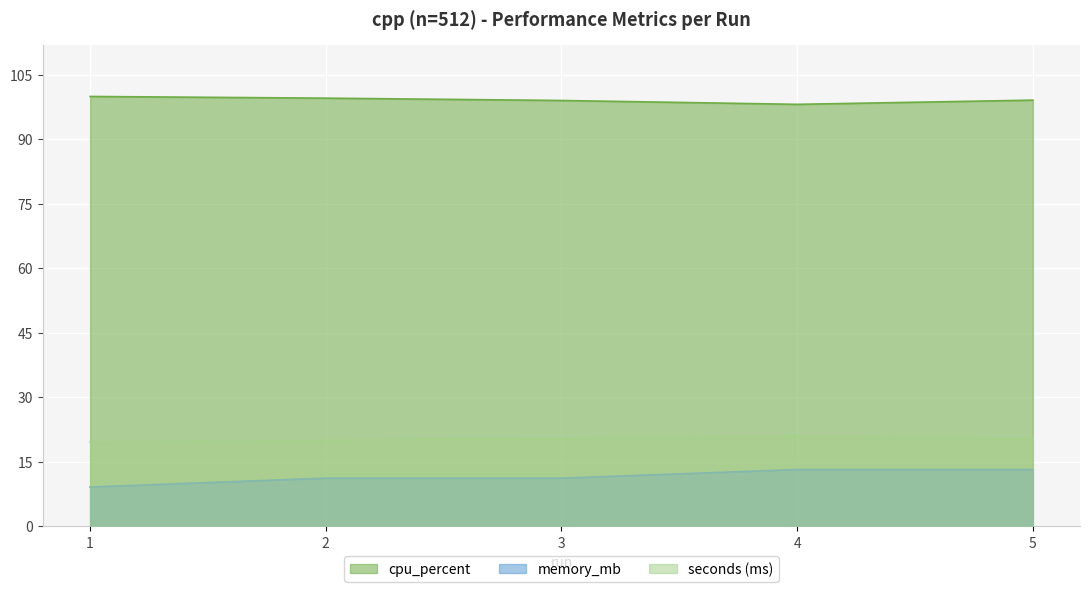

True or false: seconds has more than 2 points higher than both neighbors.

False